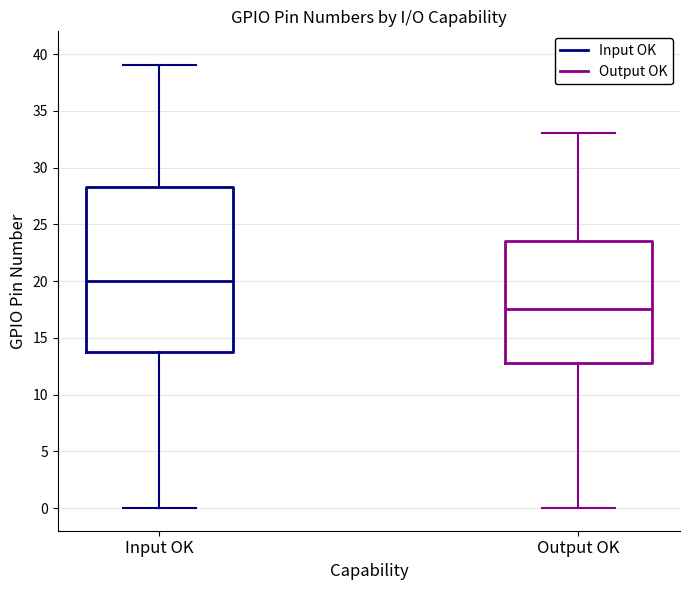

Where does the lower whisker of the box for Output OK end on the y-axis? The values are not printed on the chart, so give them approximately, as read against the axis.

0.0